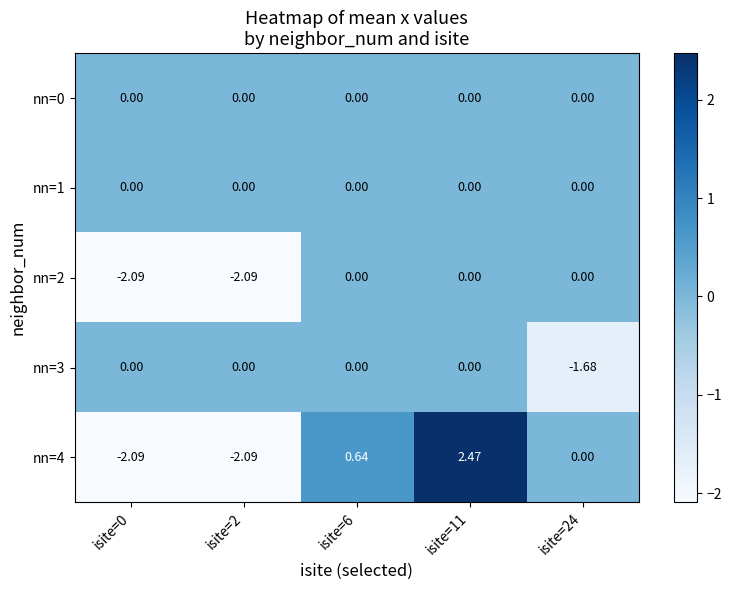

What is the maximum value shown in the chart?

2.5